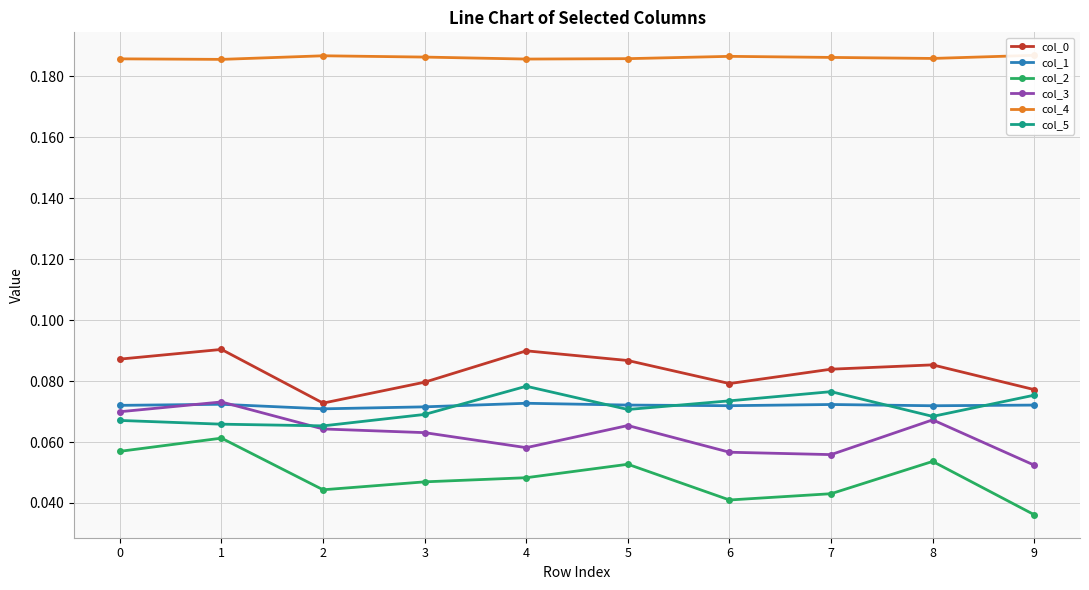

Count the col_5 values in the range 0 to 1.

10